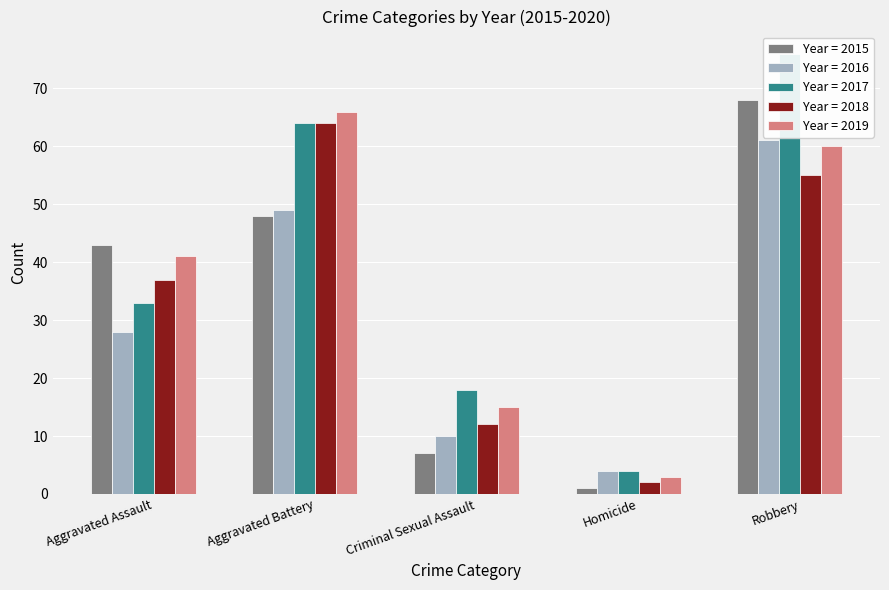

What is the label of the 3rd bar from the left?

Criminal Sexual Assault